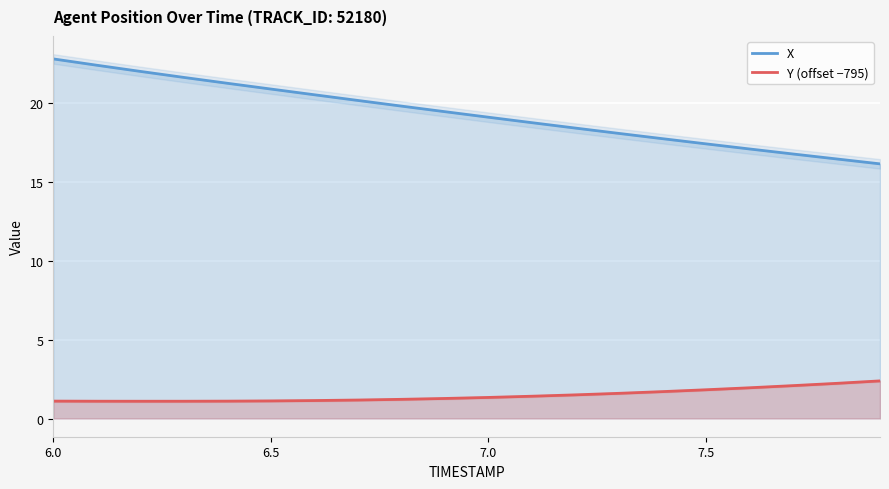

True or false: X has a value of 17.4 at 7.5.

True